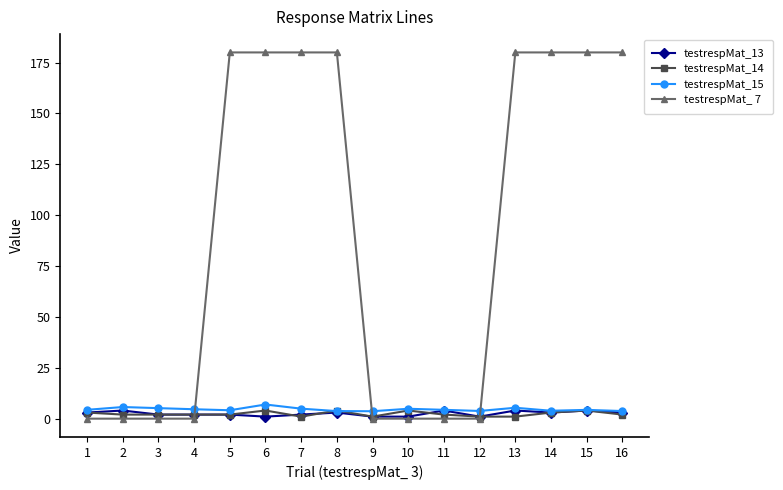

Which series has the widest spread of values?

testrespMat_ 7